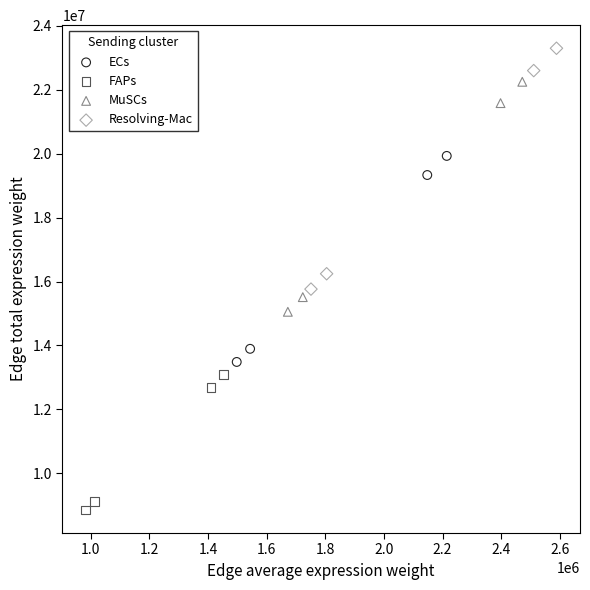

Which series contains the highest Y value?

Resolving-Mac